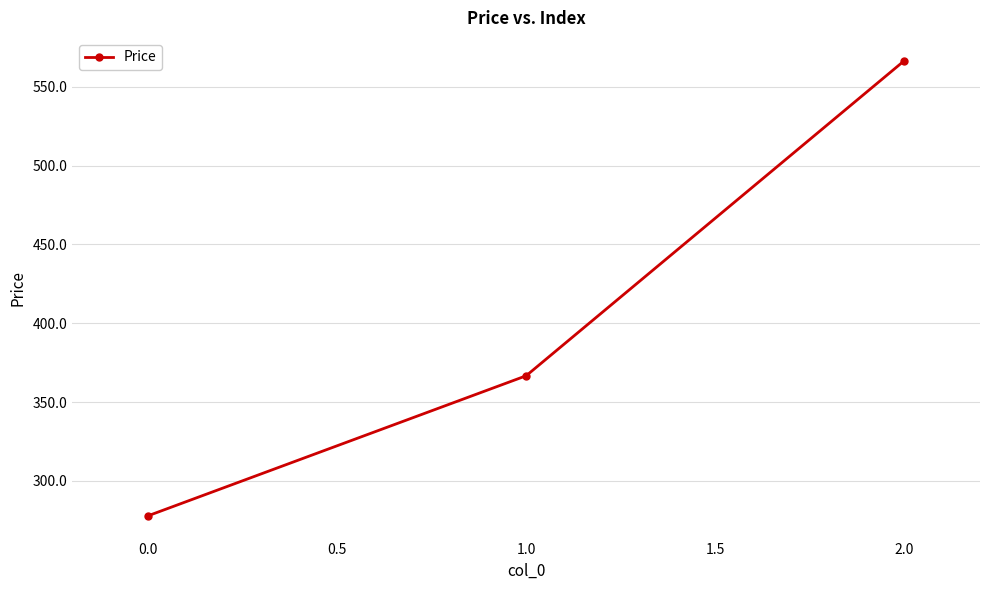

What is the minimum value shown in the chart?

277.8